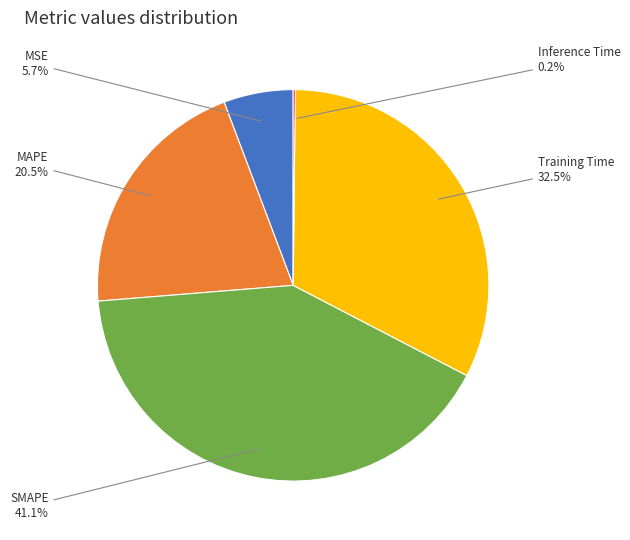

Does any single category account for the majority?

No